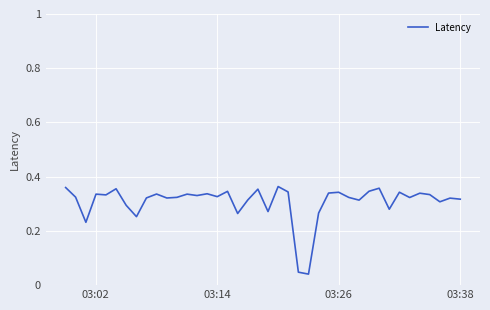

Reading left to right, list all the values displayed in this chart.

0.4	0.3	0.2	0.3	0.3	0.4	0.3	0.3	0.3	0.3	0.3	0.3	0.3	0.3	0.3	0.3	0.3	0.3	0.3	0.4	0.3	0.4	0.3	0.0	0.0	0.3	0.3	0.3	0.3	0.3	0.3	0.4	0.3	0.3	0.3	0.3	0.3	0.3	0.3	0.3